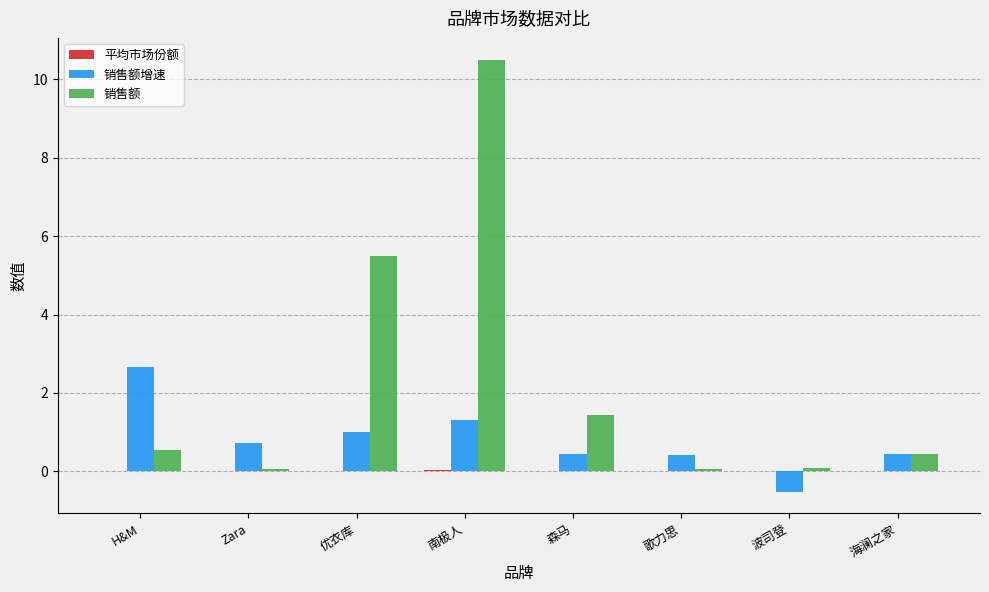

The value of 销售额增速 at H&M is 1.3. True or false?

False